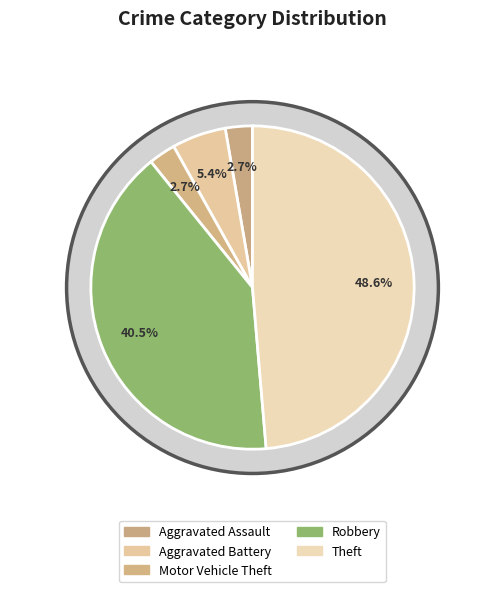

True or false: Motor Vehicle Theft accounts for 3% of the total.

True